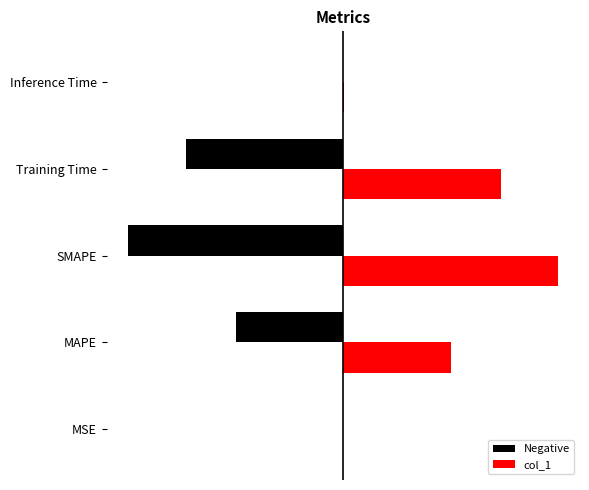

What are all the series names shown in the legend?

Negative, col_1